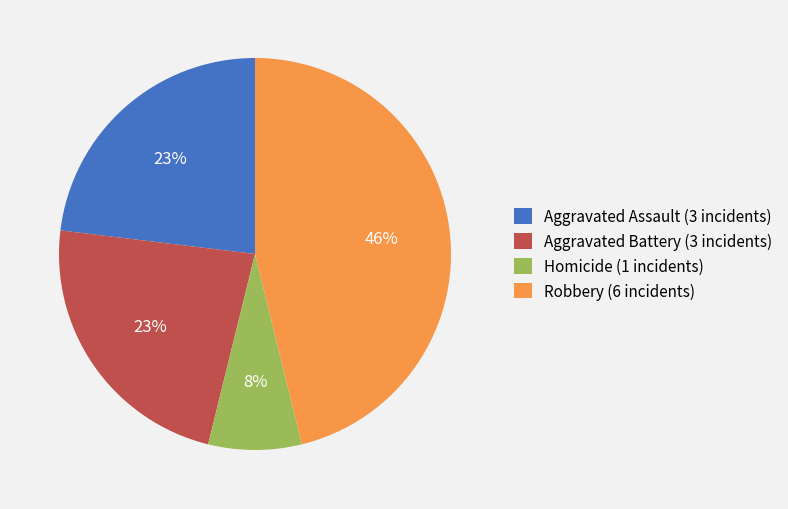

To the nearest percent, what is the combined percentage of Aggravated Battery (3 incidents) and Aggravated Assault (3 incidents)?

46%